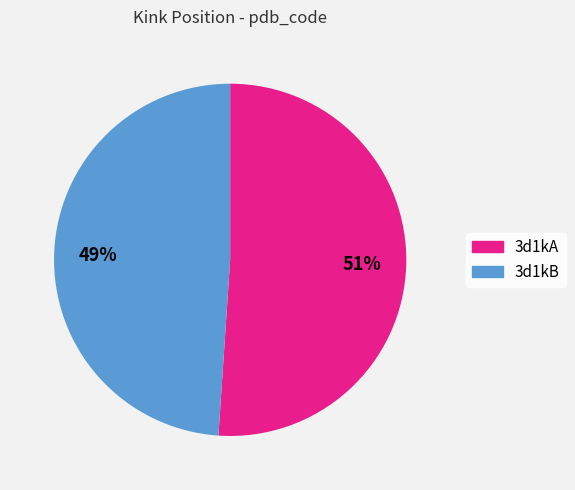

Is the sum of 3d1kA and 3d1kB greater than half?

Yes